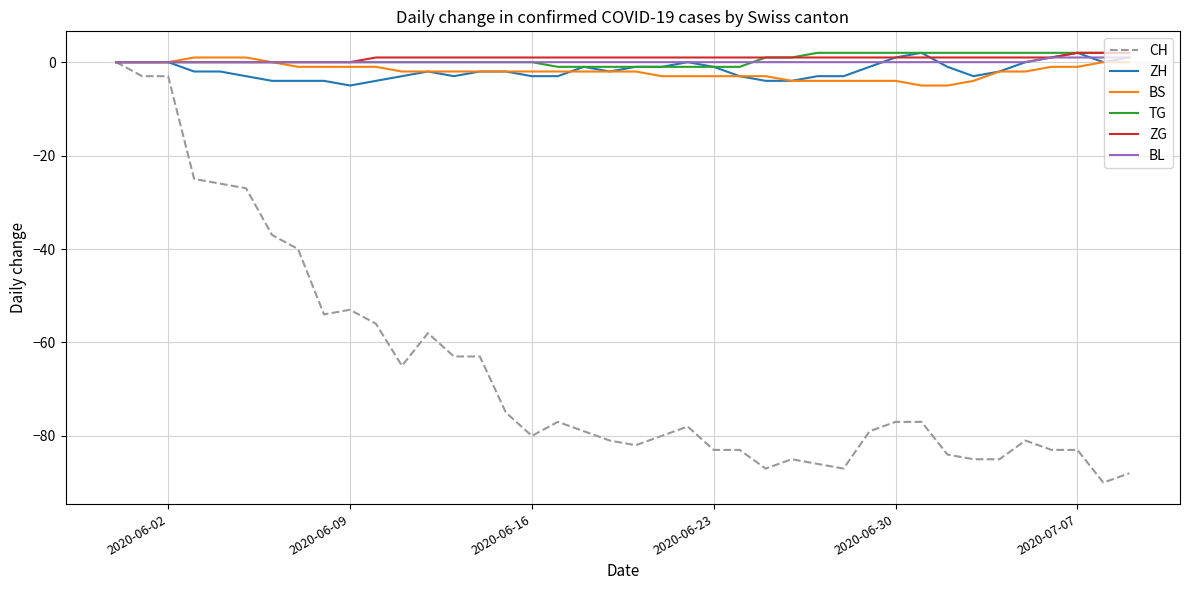

Which series has the largest range (max minus min)?

CH